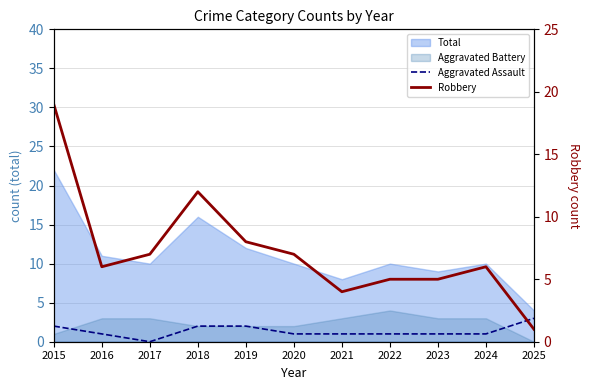

What is the value of the Aggravated Assault point at the 5th from the left?

2